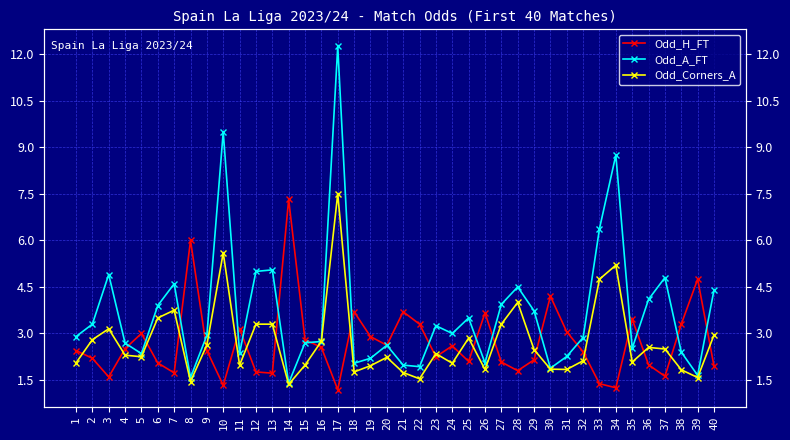

What is the smallest value displayed?

1.2